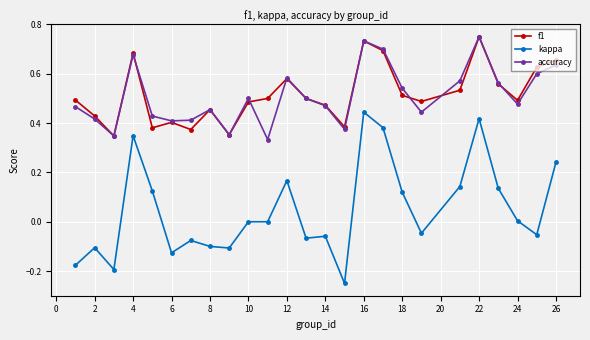

Which series has the widest spread of values?

kappa